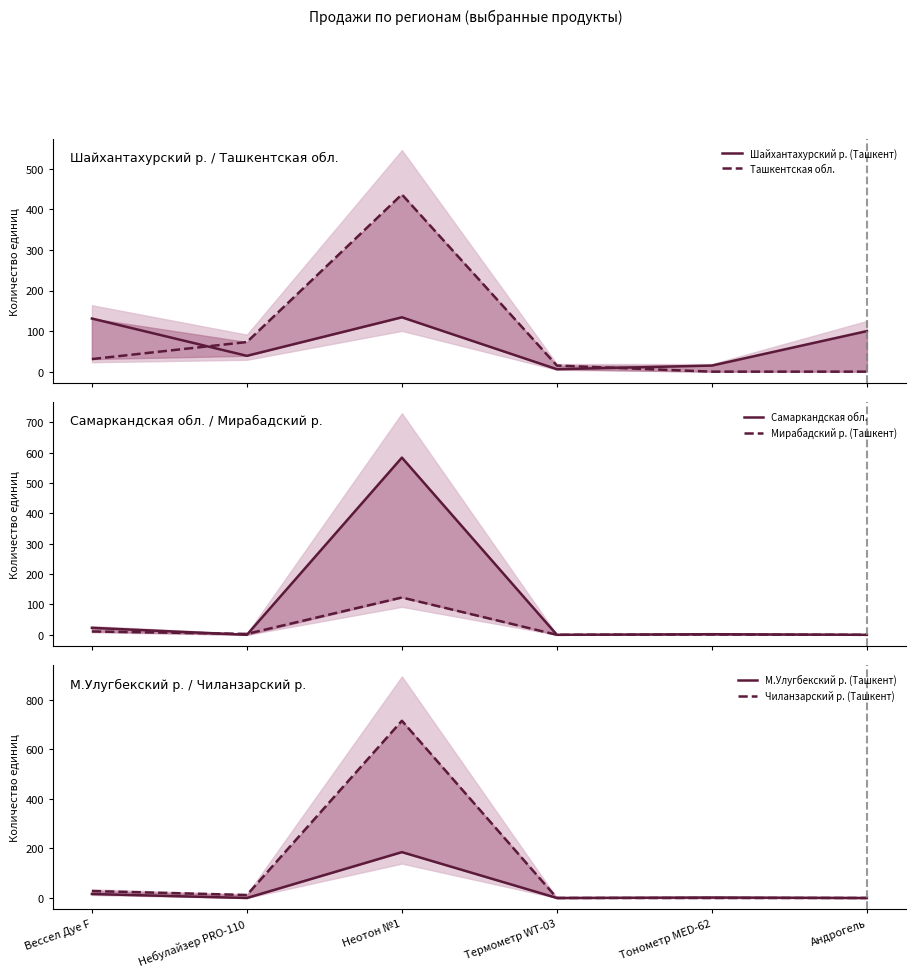

What are all the series names shown in the legend?

Шайхантахурский р. (Ташкент), Ташкентская обл., Самаркандская обл., Мирабадский р. (Ташкент), М.Улугбекский р. (Ташкент), Чиланзарский р. (Ташкент)